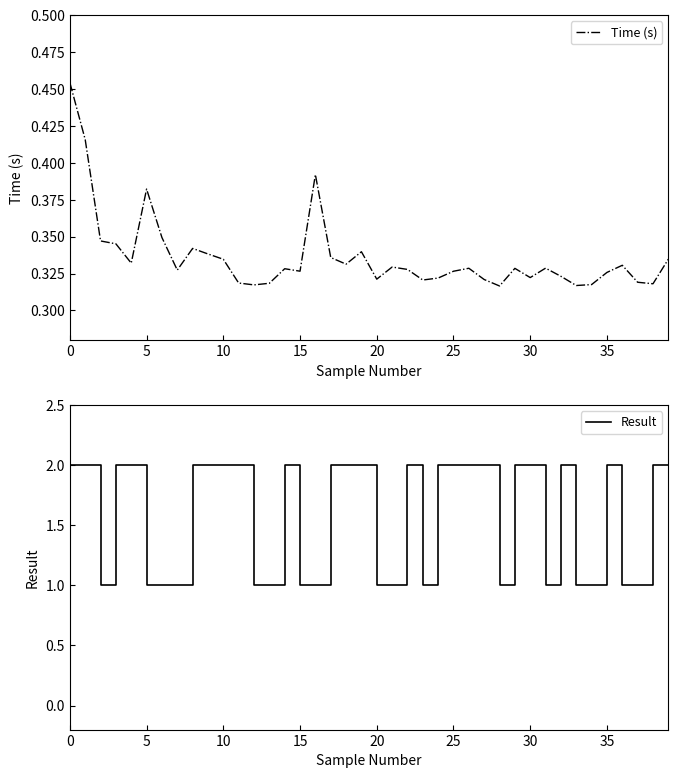

What is the value of the Time (s) point at the 7th from the left?

0.3